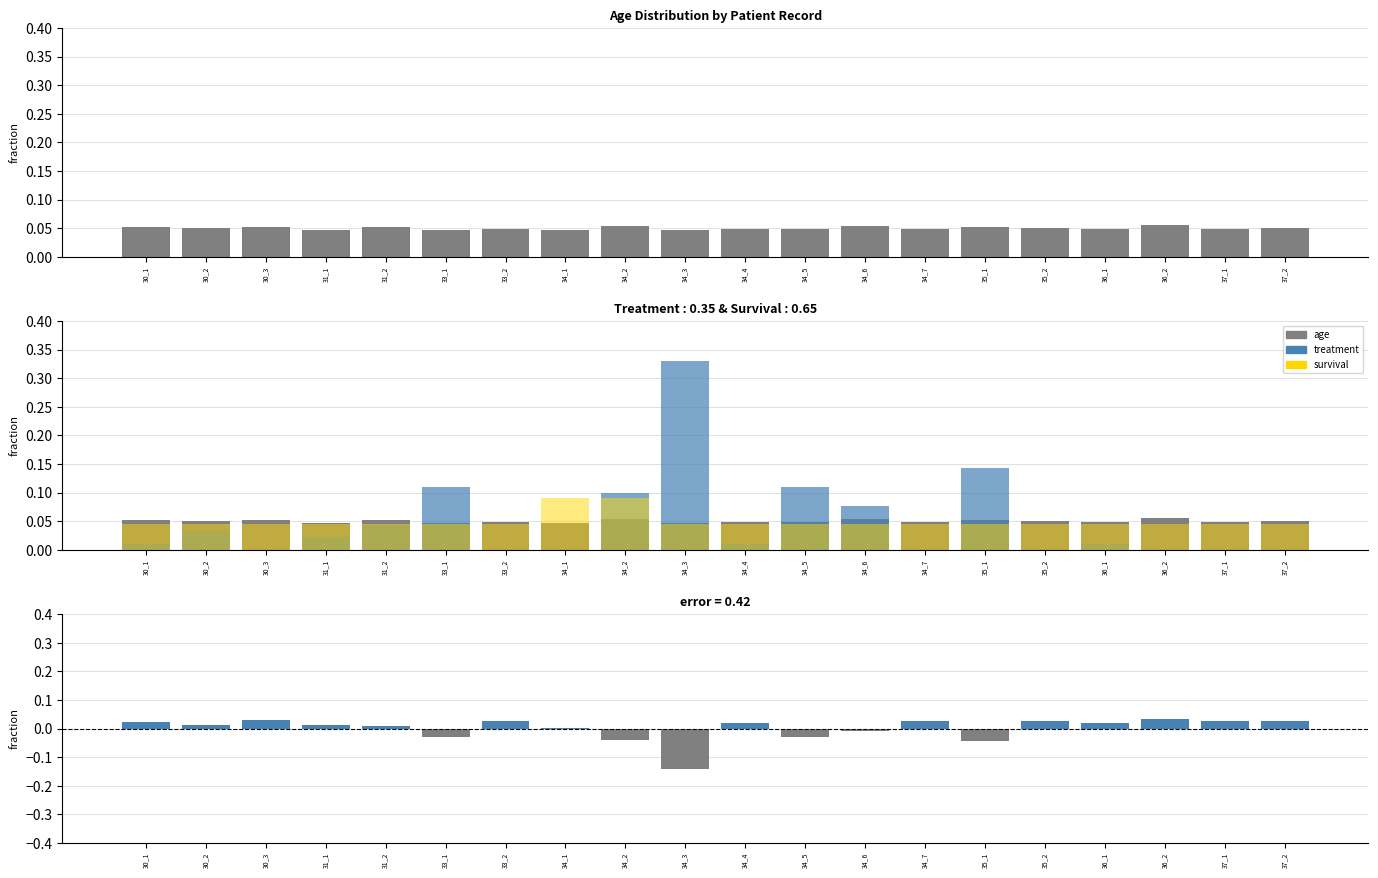

How many values in error are below zero?

6